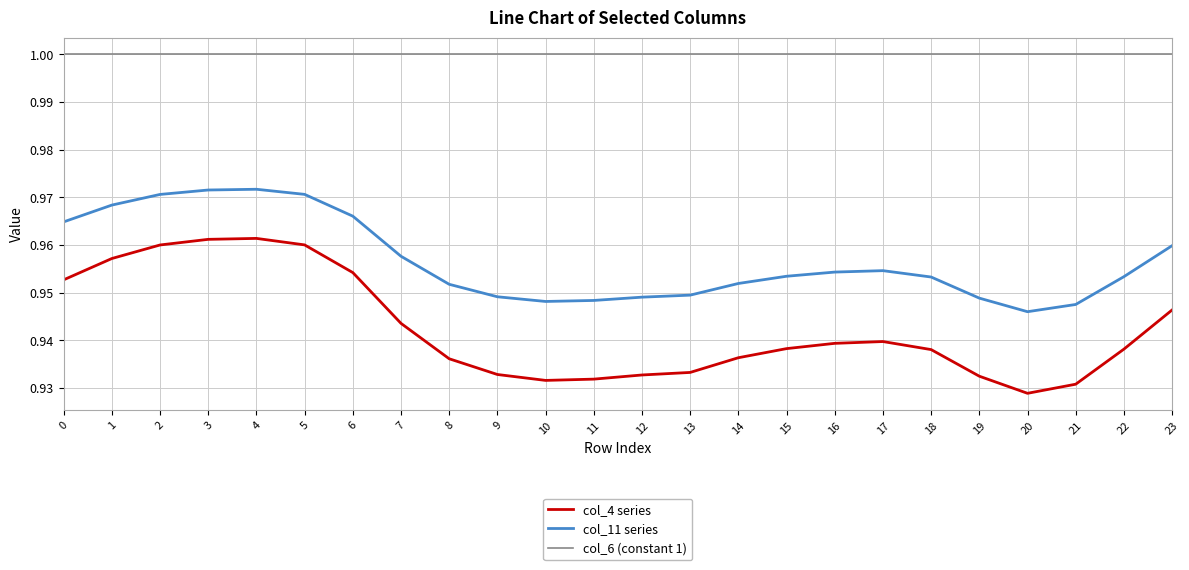

What is the sum of the col_6 (constant 1) values at 21 and 13?

2.0